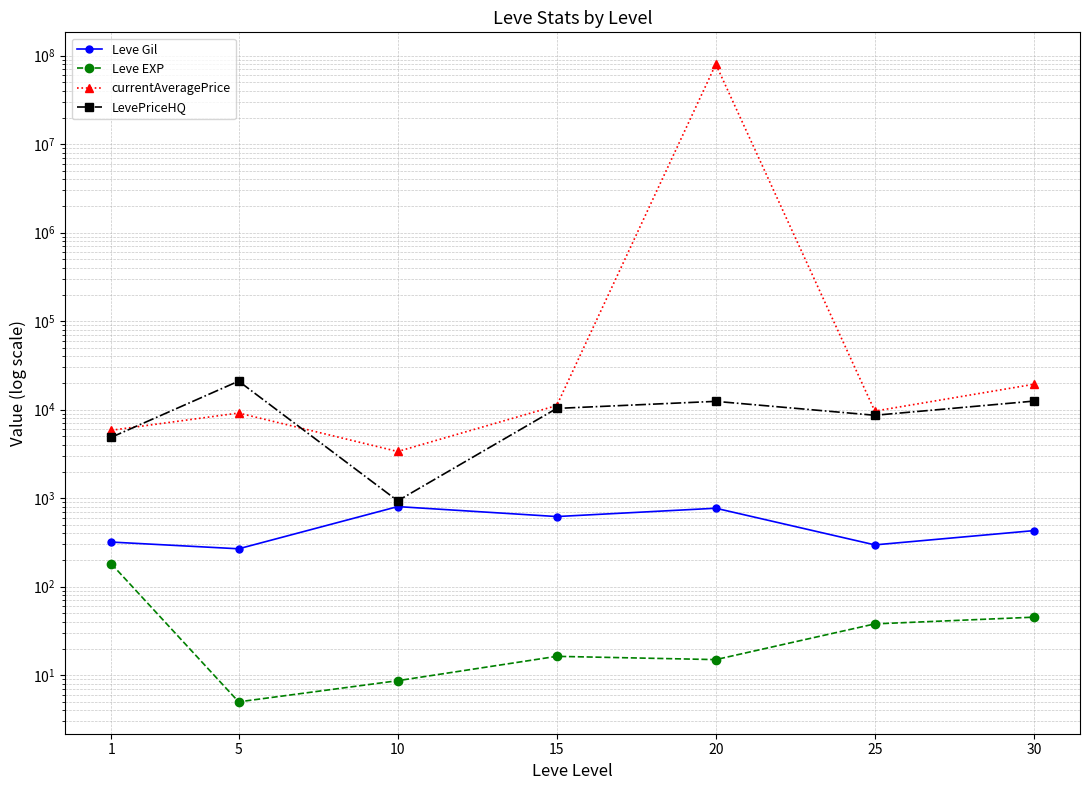

How many lines are shown in the chart?

4